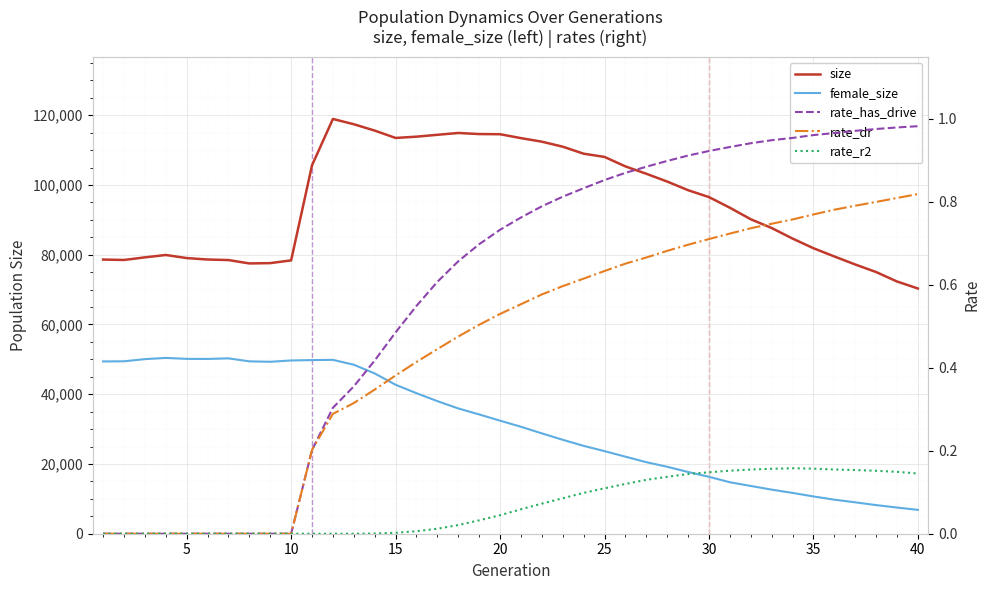

In rate_r2, how many points are higher than both neighbors (excluding endpoints)?

1